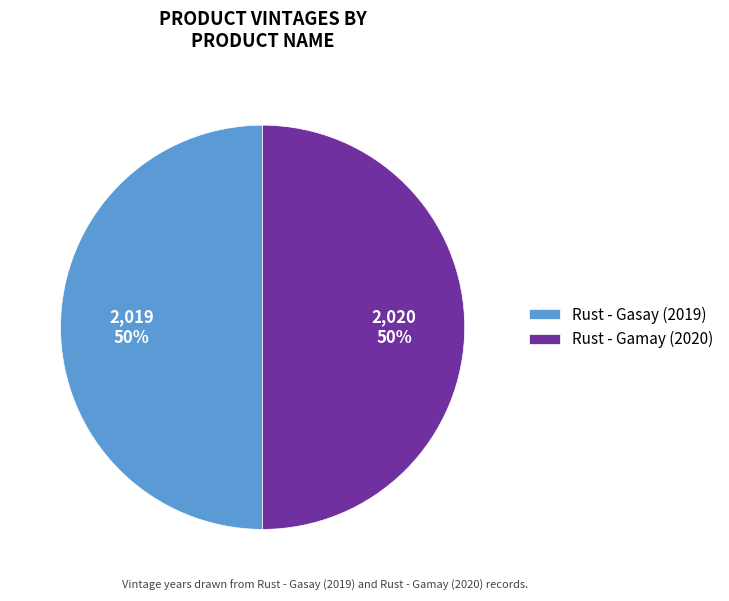

Is the sum of Rust - Gasay (2019) and Rust - Gamay (2020) greater than half?

Yes